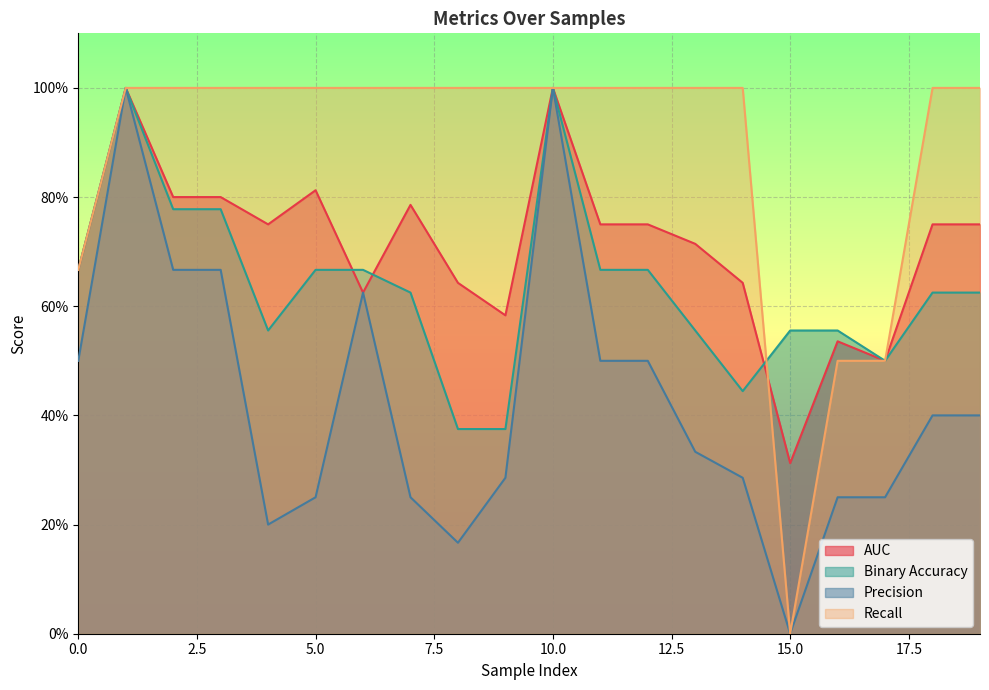

Reading right to left, extract all data points from this chart.

auc: 0.8	0.8	0.5	0.5	0.3	0.6	0.7	0.8	0.8	1.0	0.6	0.6	0.8	0.6	0.8	0.8	0.8	0.8	1.0	0.7
binaryaccuracy: 0.6	0.6	0.5	0.6	0.6	0.4	0.6	0.7	0.7	1.0	0.4	0.4	0.6	0.7	0.7	0.6	0.8	0.8	1.0	0.7
precision: 0.4	0.4	0.2	0.2	0.0	0.3	0.3	0.5	0.5	1.0	0.3	0.2	0.2	0.6	0.2	0.2	0.7	0.7	1.0	0.5
recall: 1.0	1.0	0.5	0.5	0.0	1.0	1.0	1.0	1.0	1.0	1.0	1.0	1.0	1.0	1.0	1.0	1.0	1.0	1.0	0.7